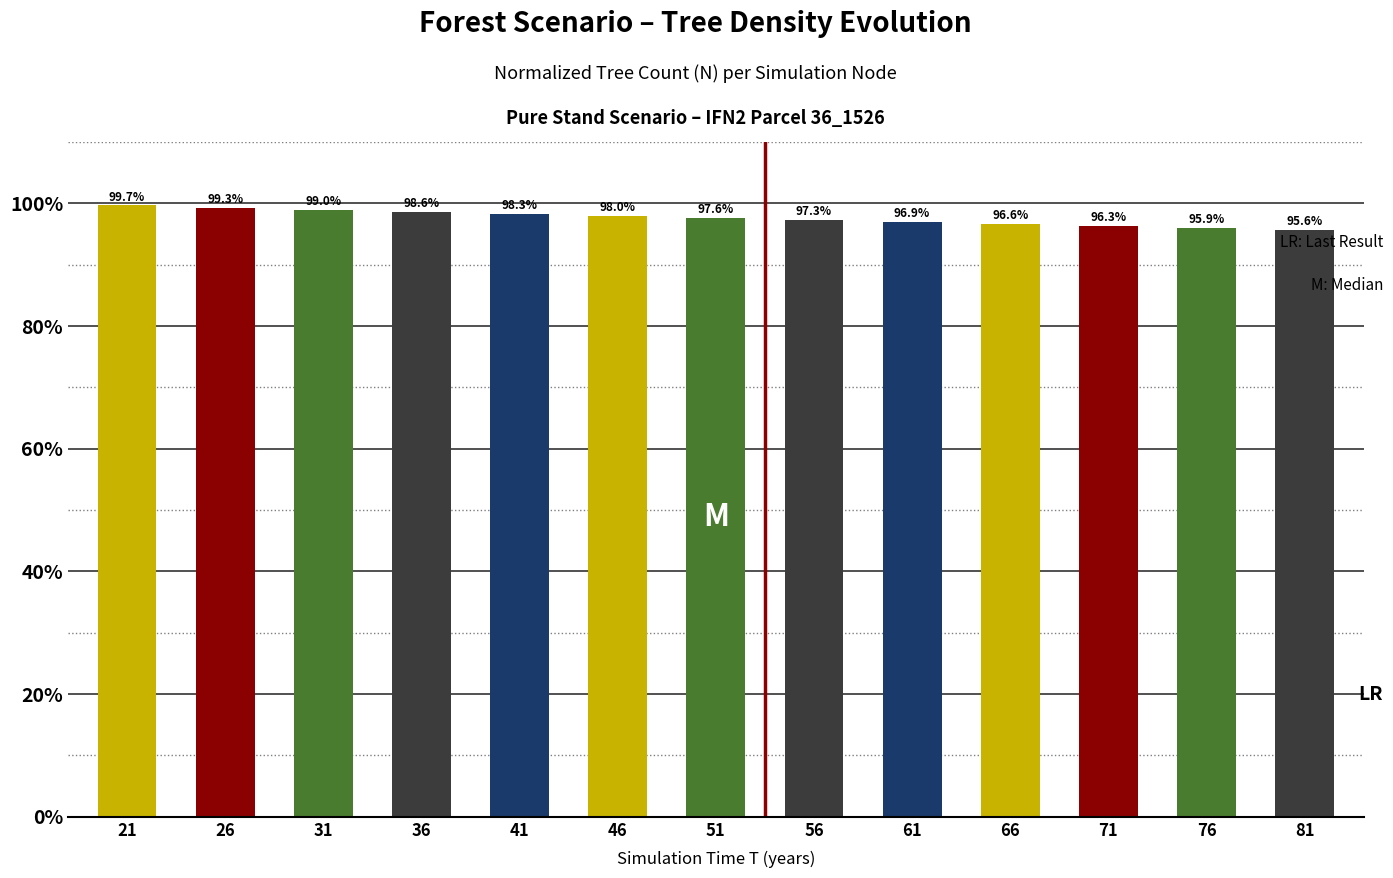

What is the difference between the values at 71 and 26?

3.0